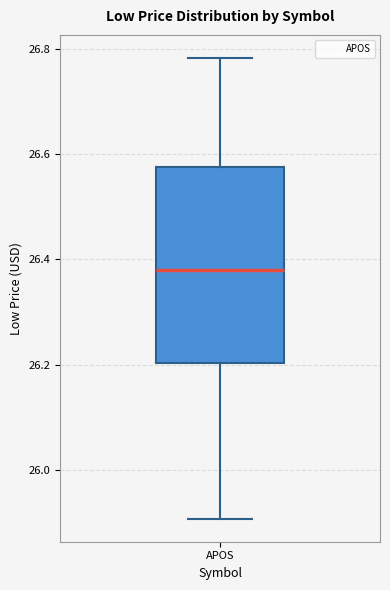

Read this box plot against the y-axis: the position of the median line, the range covered by the box, and the ends of both whiskers. The values are not printed on the chart, so give them approximately, as read against the axis.

median 26.38, box 26.20 to 26.58, whiskers 25.90 to 26.78